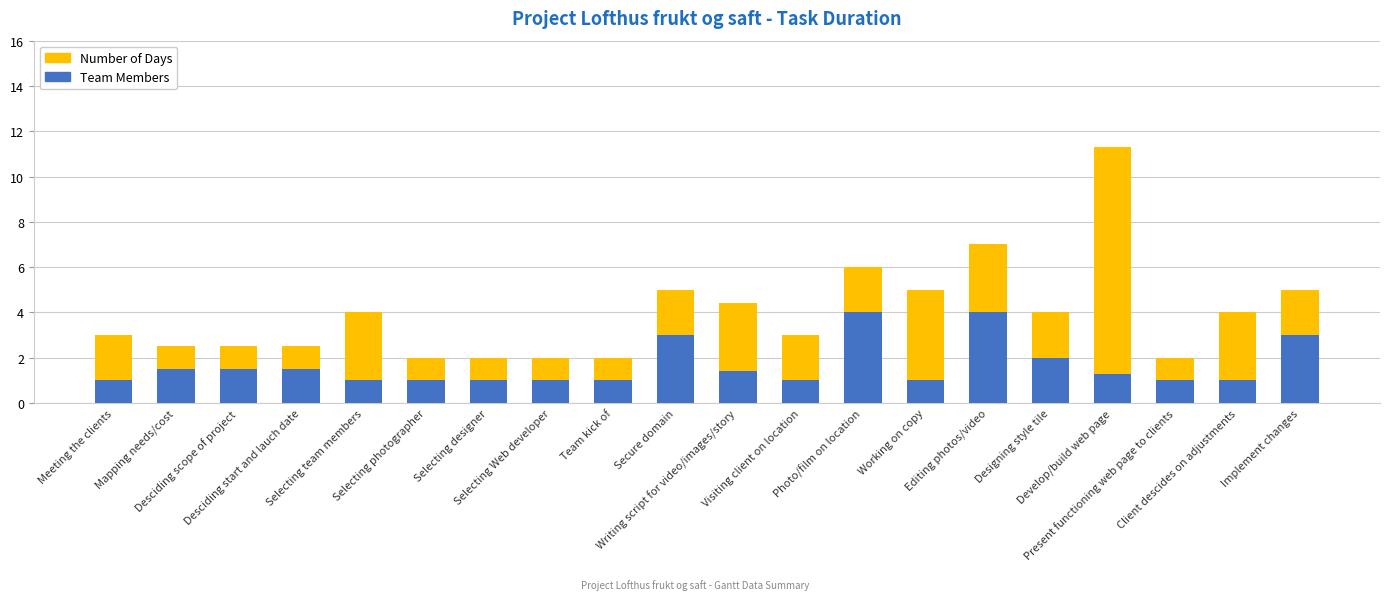

At which label is Team Members closest to 2?

Designing style tile